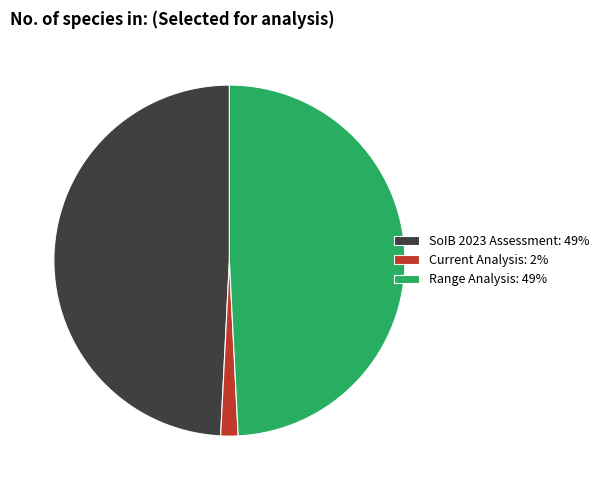

What is the ratio of the value at Range Analysis: 49% to the value at SoIB 2023 Assessment: 49%?

1.0